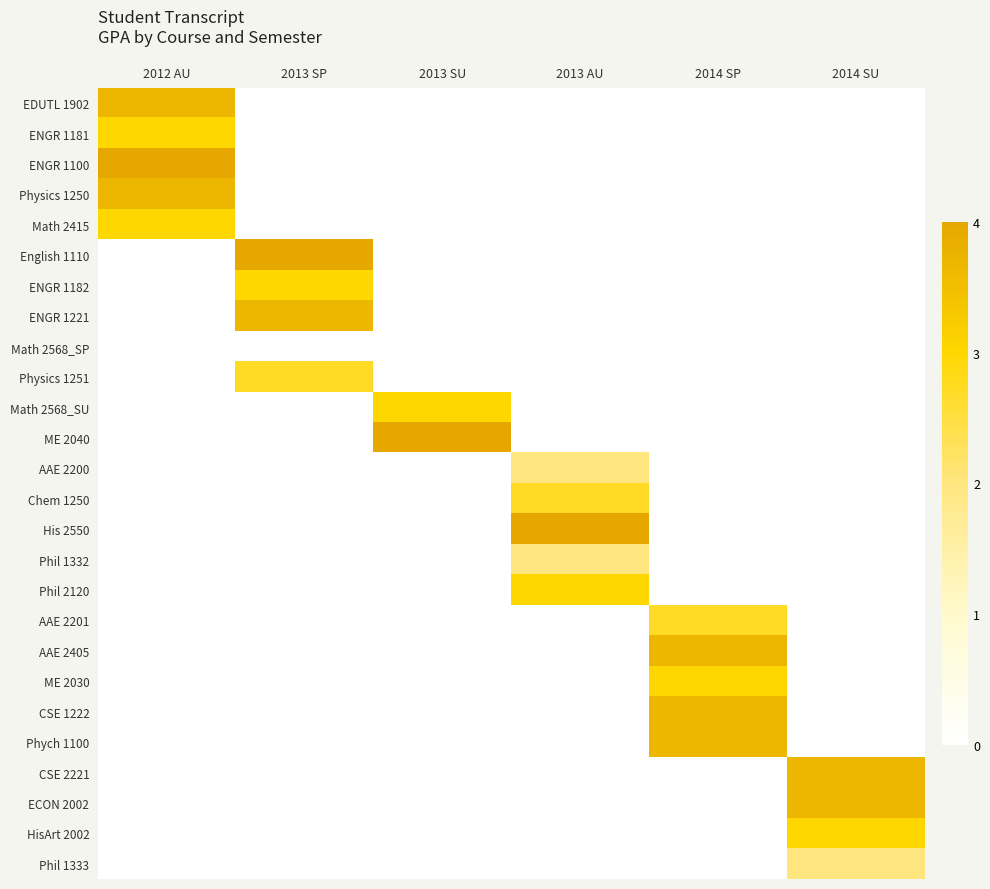

Which series has the largest total across all categories?

ENGR 1100